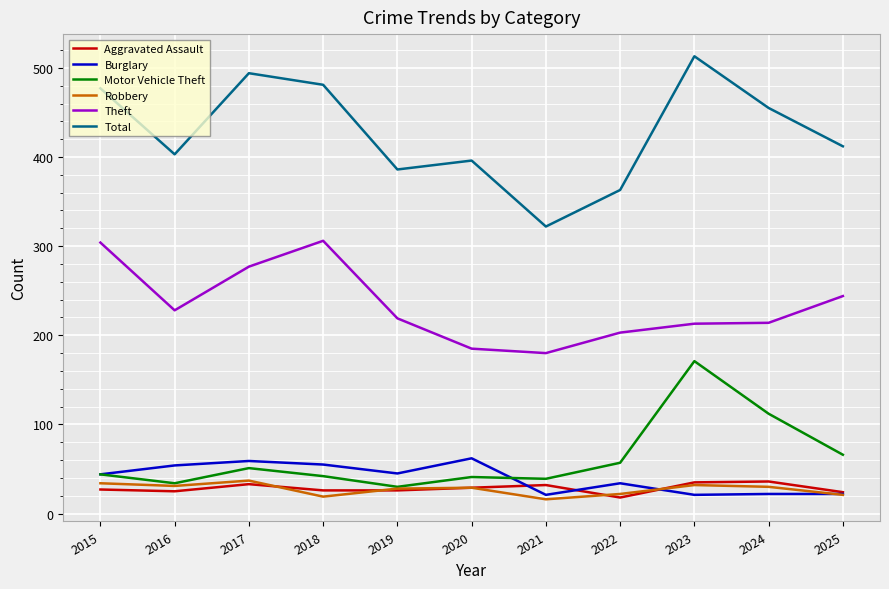

Where is Motor Vehicle Theft nearest to the value 100?

2024